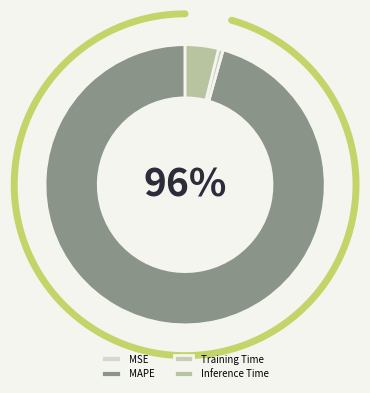

What is the change in value from MSE to Inference Time?

+1.0